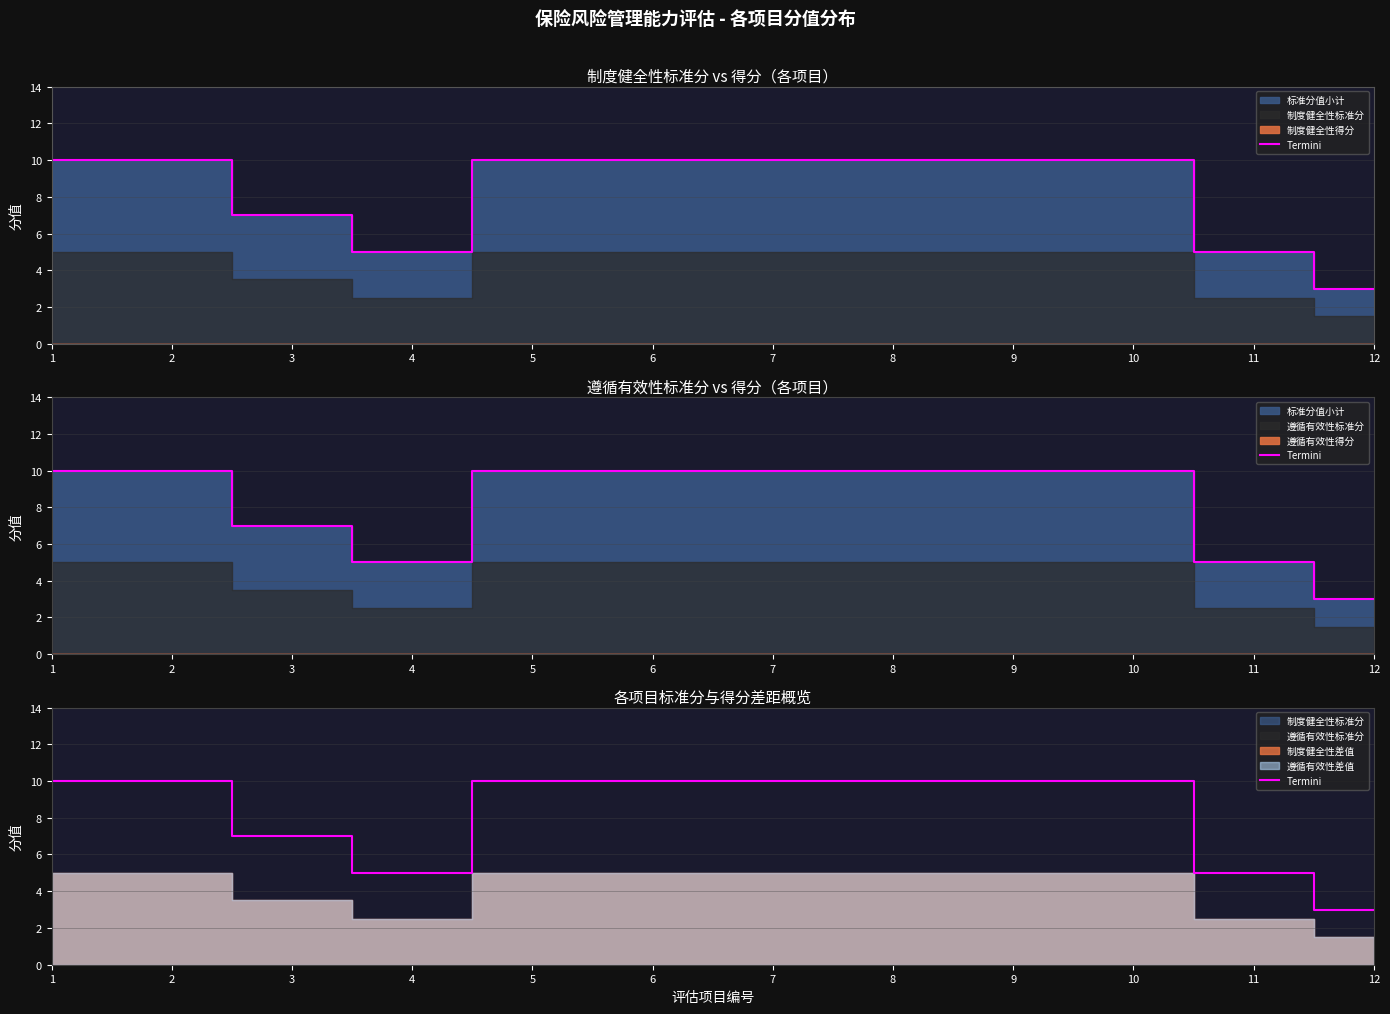

What is the difference between the second highest and minimum values?

7